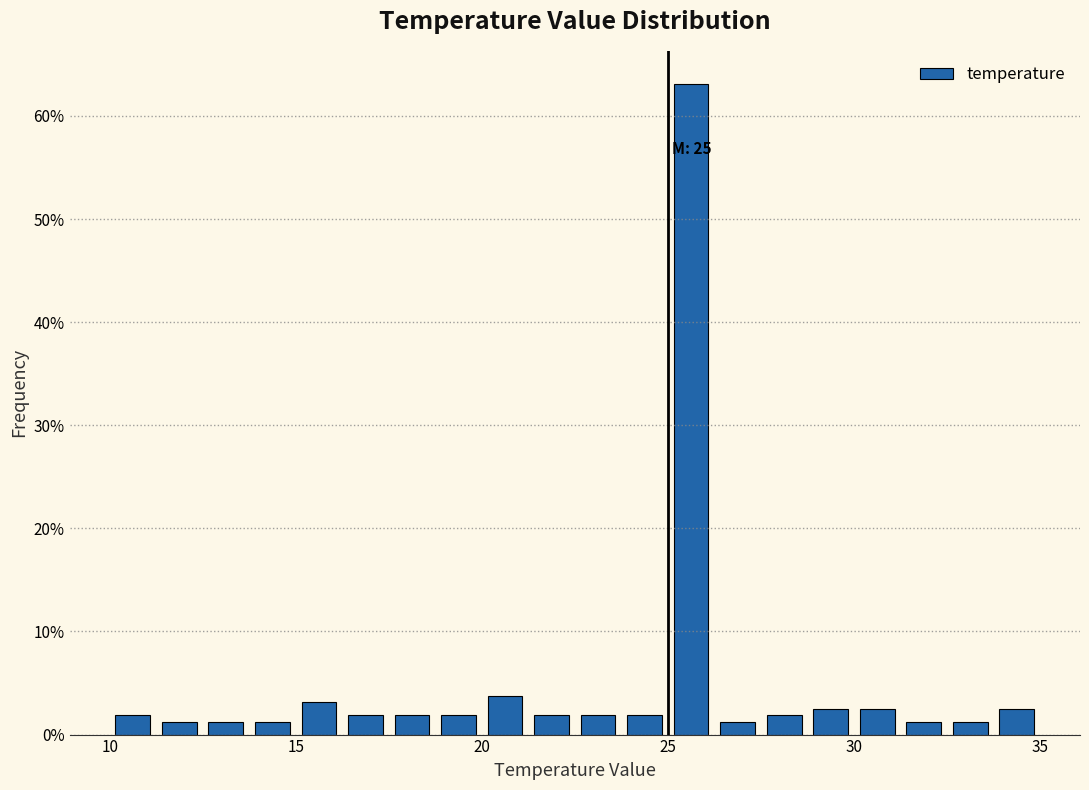

Around what value on the x-axis is the tallest bar? Give the approximate position of its centre, as read against the axis.

25.5